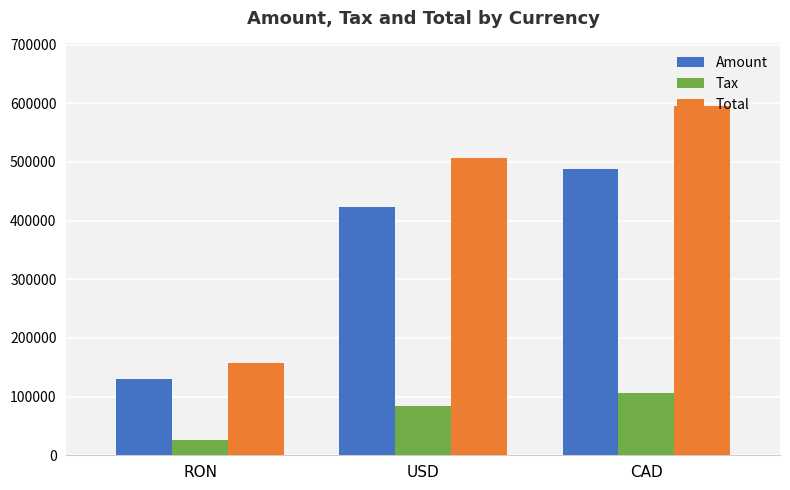

What is the maximum value for Tax?

106850.2